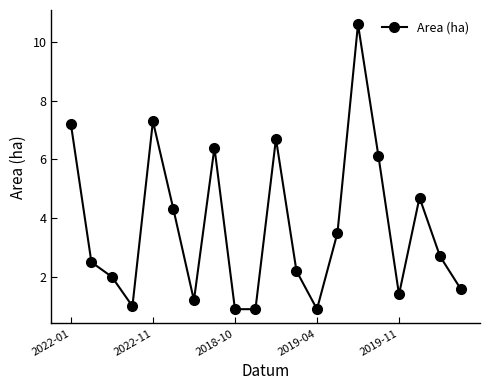

Count the number of categories in the chart.

20